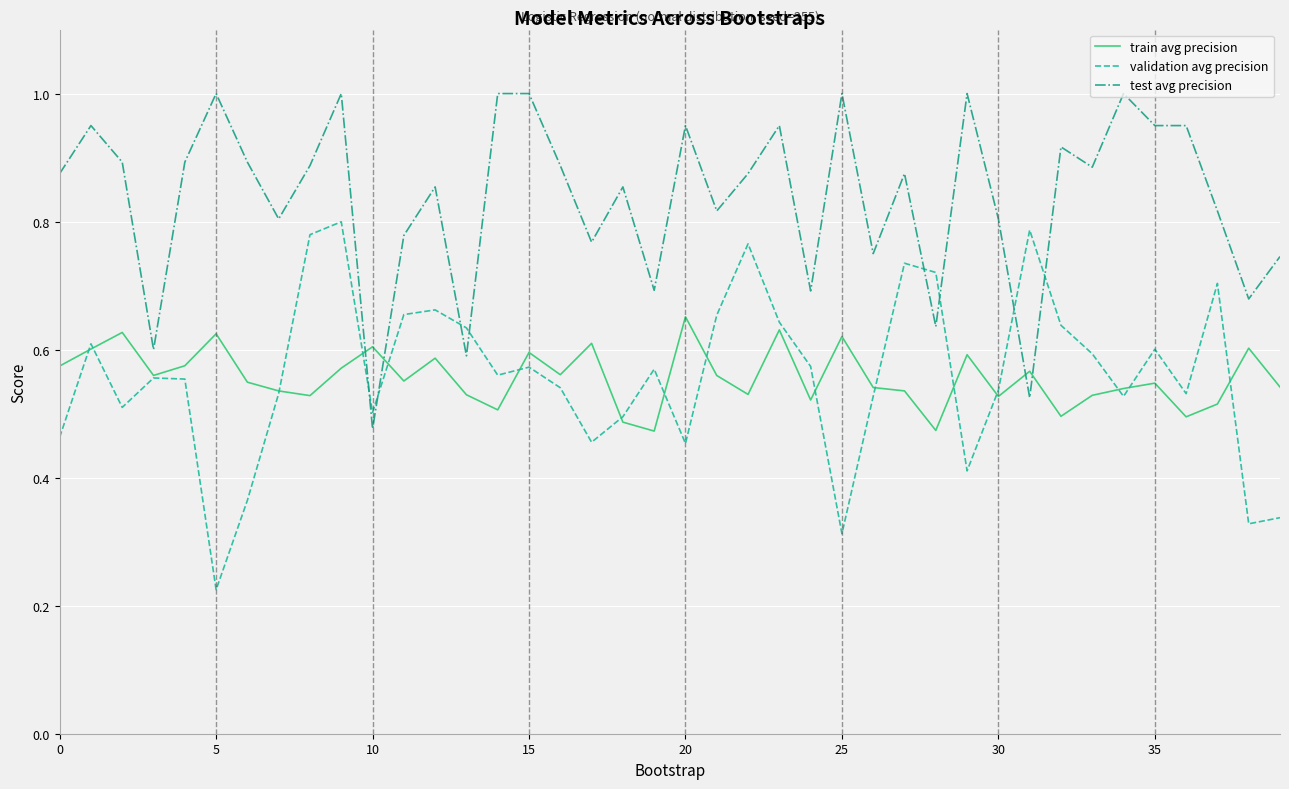

True or false: train avg precision has more than 2 interior local peaks.

True